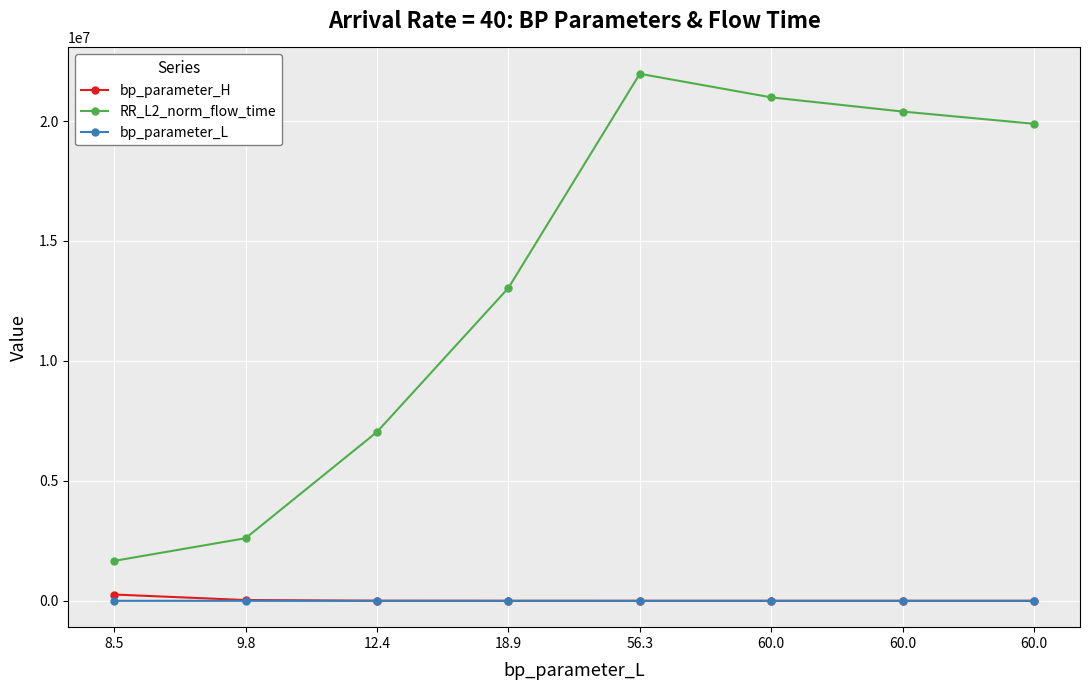

Does the chart display data point markers on the line(s)?

Yes